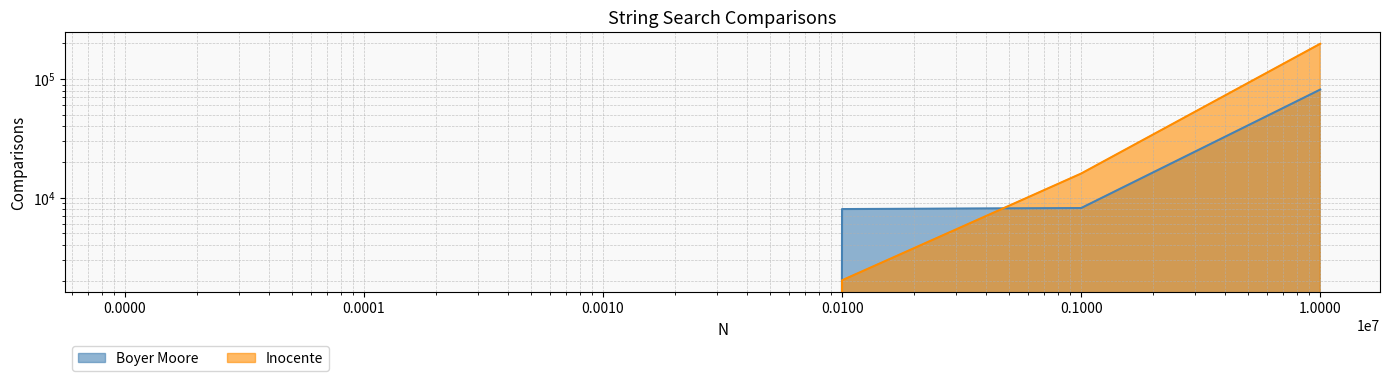

At 1.0000, list the series in order from largest to smallest.

Inocente, Boyer Moore